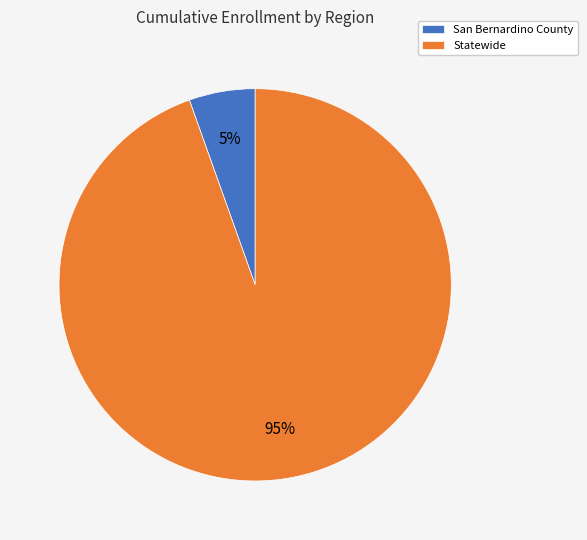

What percentage is the San Bernardino County slice, to the nearest percent?

5%